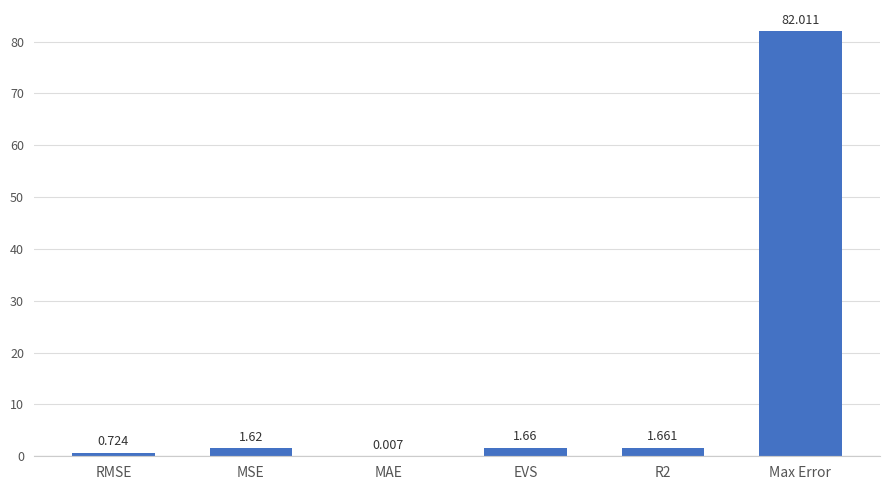

At which category does the chart reach its peak across all series?

Max Error